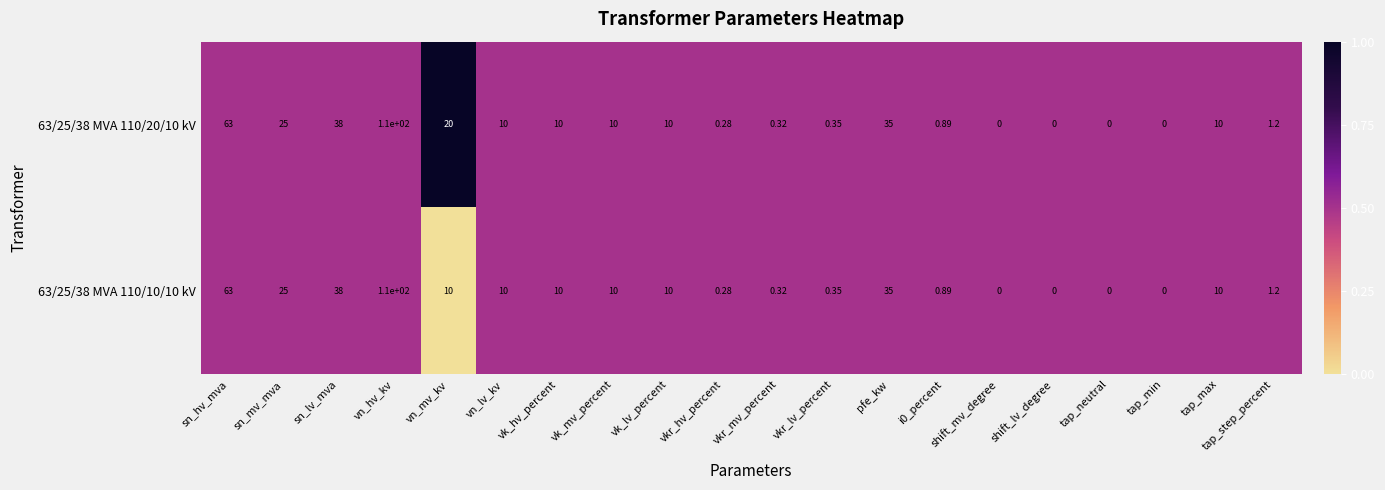

What is the greatest value displayed?

110.0